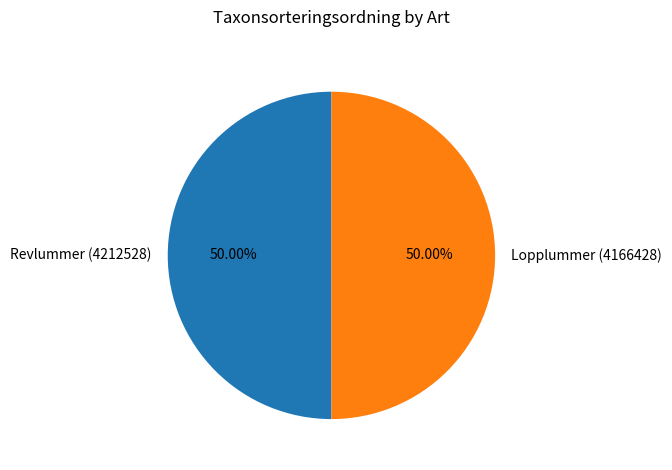

Approximately how many times larger is the value at Revlummer (4212528) compared to Lopplummer (4166428)?

1.0